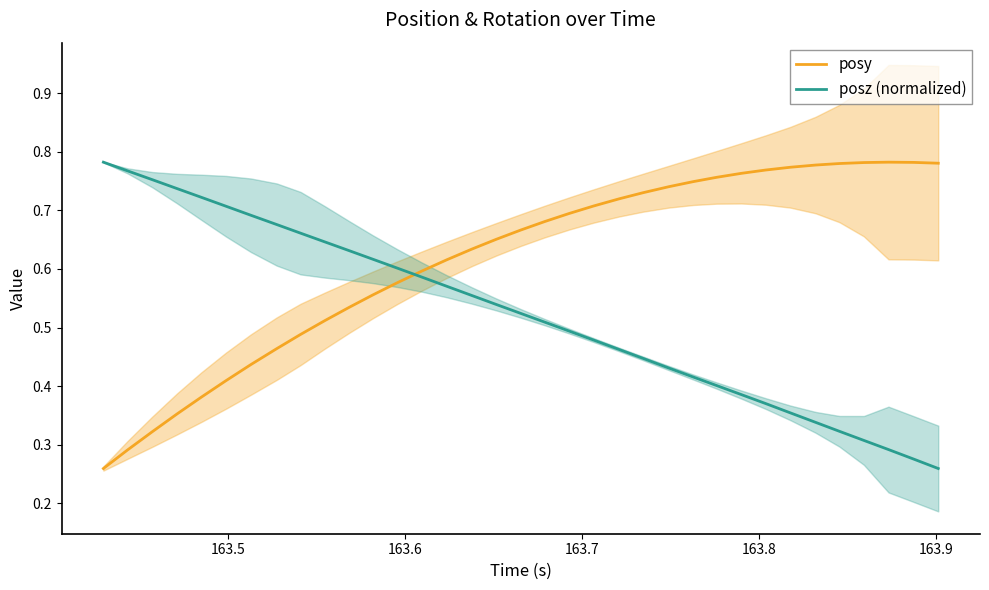

Which series ends up on top after the final intersection of posz (normalized) and posy?

posy